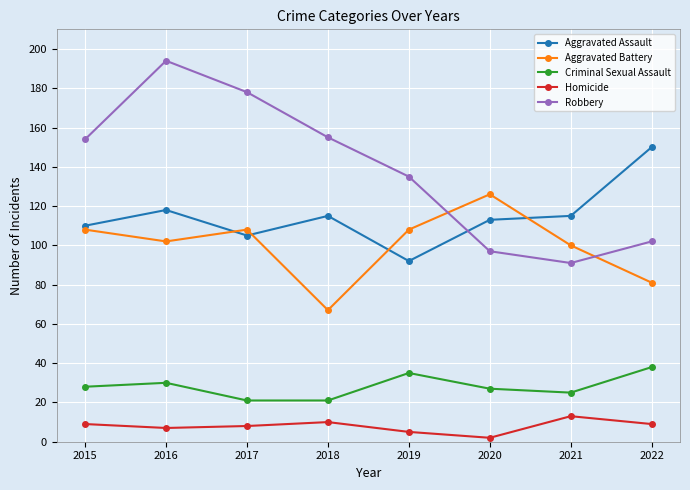

What are all the series names shown in the legend?

Aggravated Assault, Aggravated Battery, Criminal Sexual Assault, Homicide, Robbery